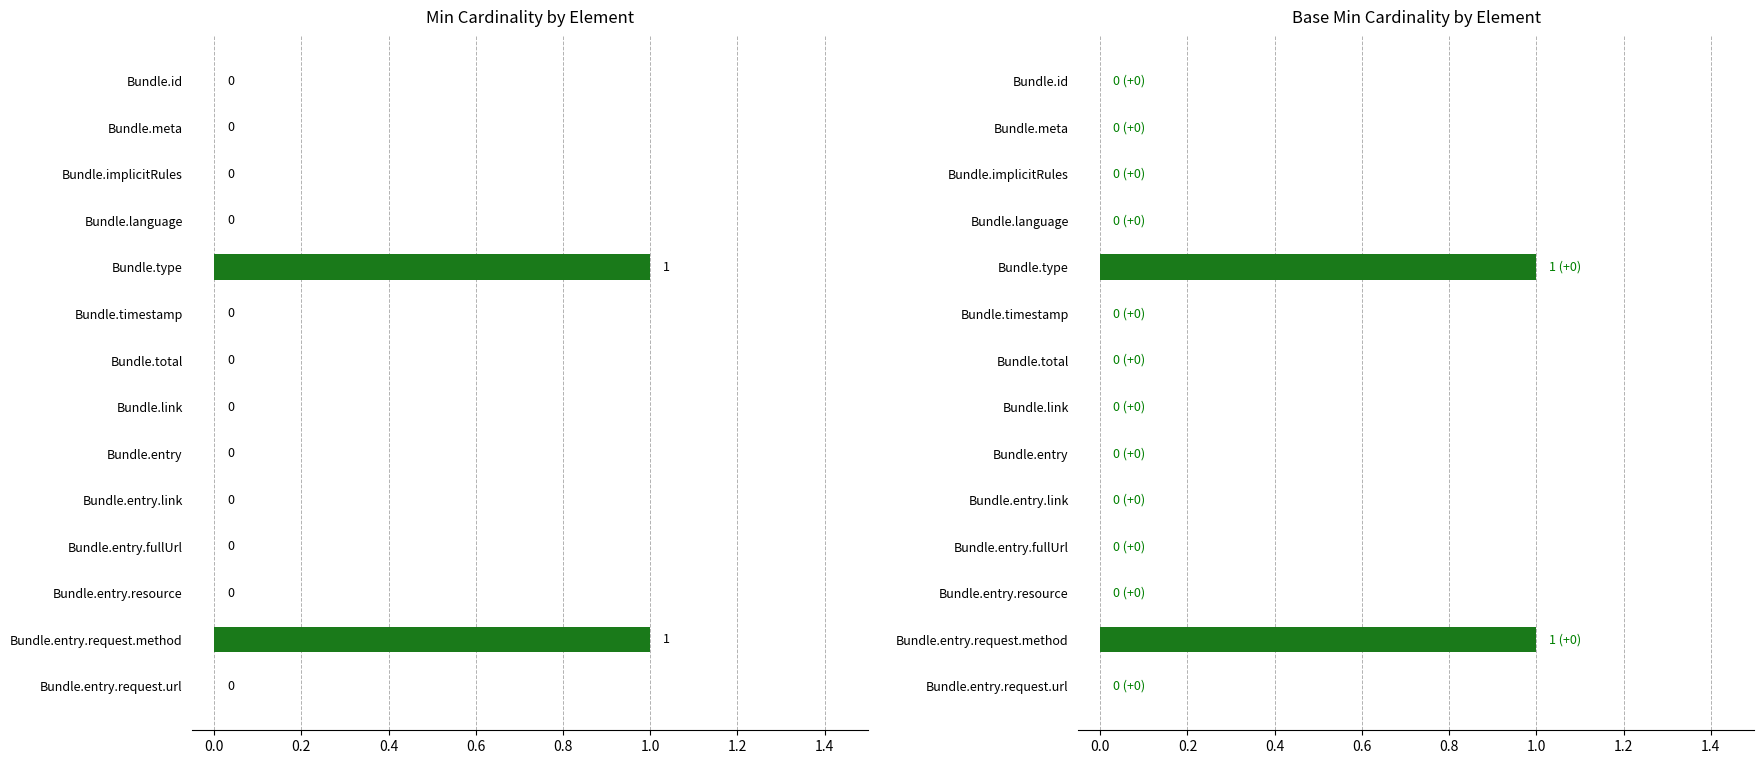

What is the difference between the maximum and minimum values in the Base Min series?

1